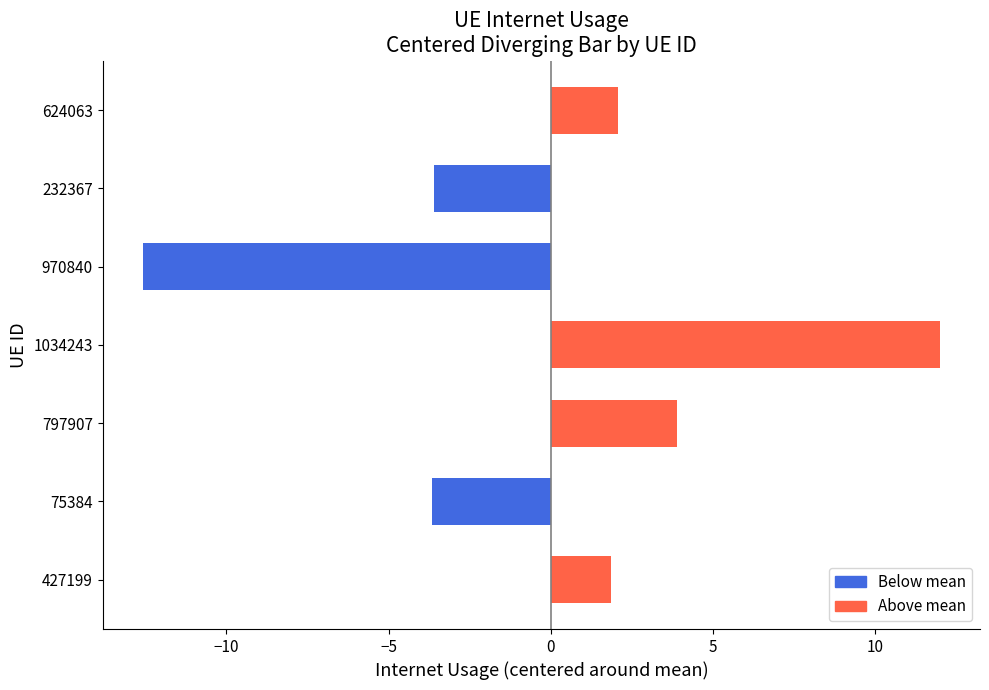

What is the sum of the values at 232367 and 75384?

-7.3